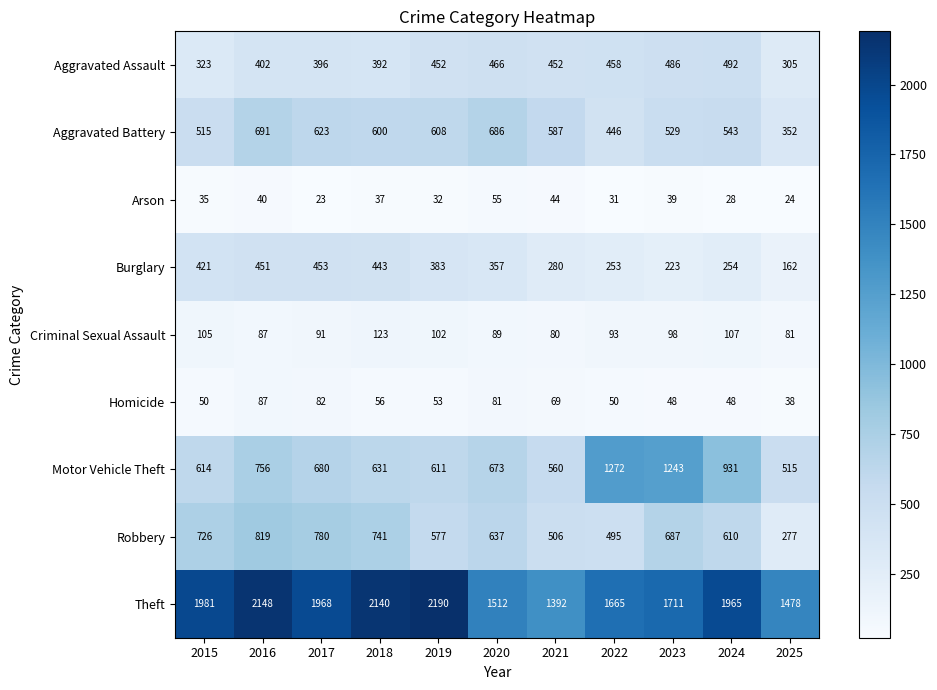

List the series in order of their peak value, highest first.

Theft, Motor Vehicle Theft, Robbery, Aggravated Battery, Aggravated Assault, Burglary, Criminal Sexual Assault, Homicide, Arson